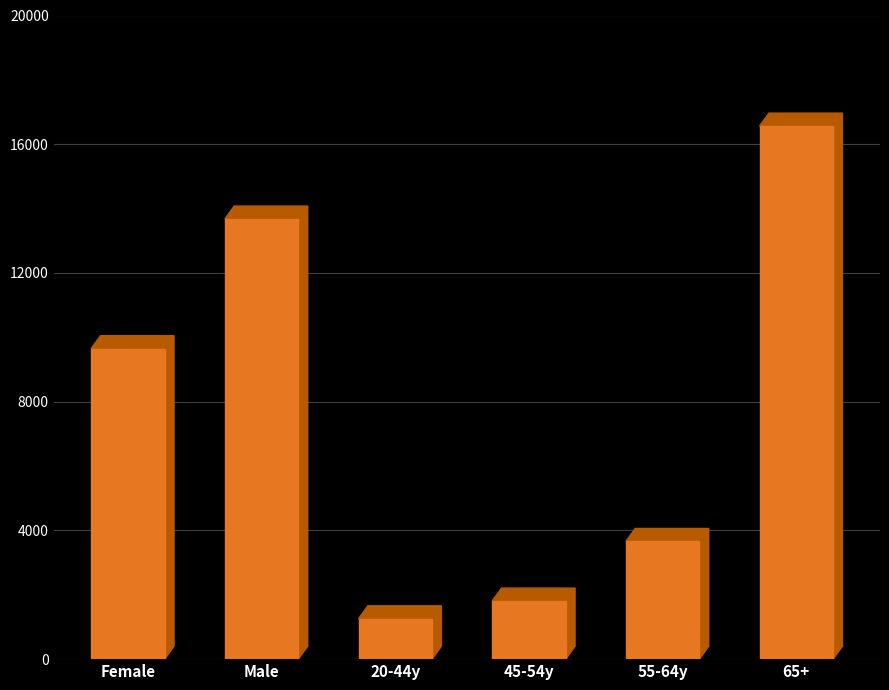

Is it true that the value at 55-64y is 1250?

False